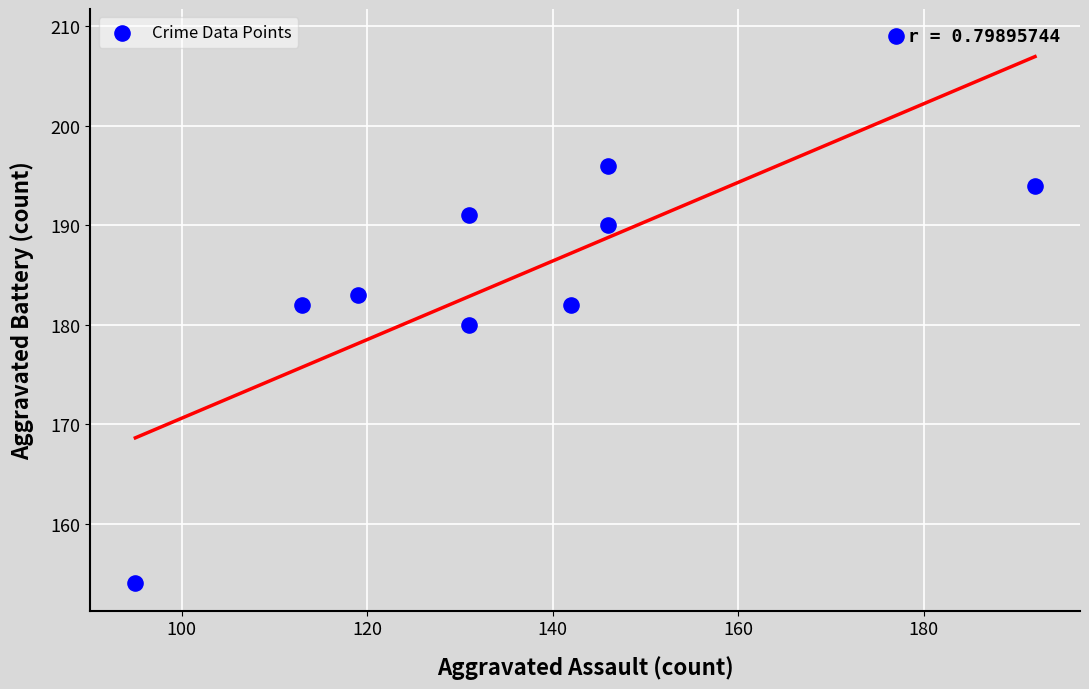

What is the range of X values (max minus min)?

97